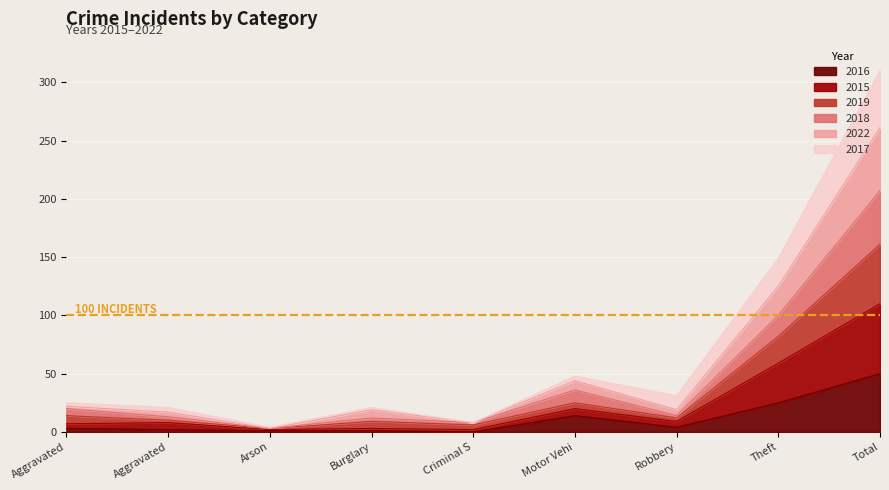

What is the difference between the highest and lowest values at Criminal S?

8